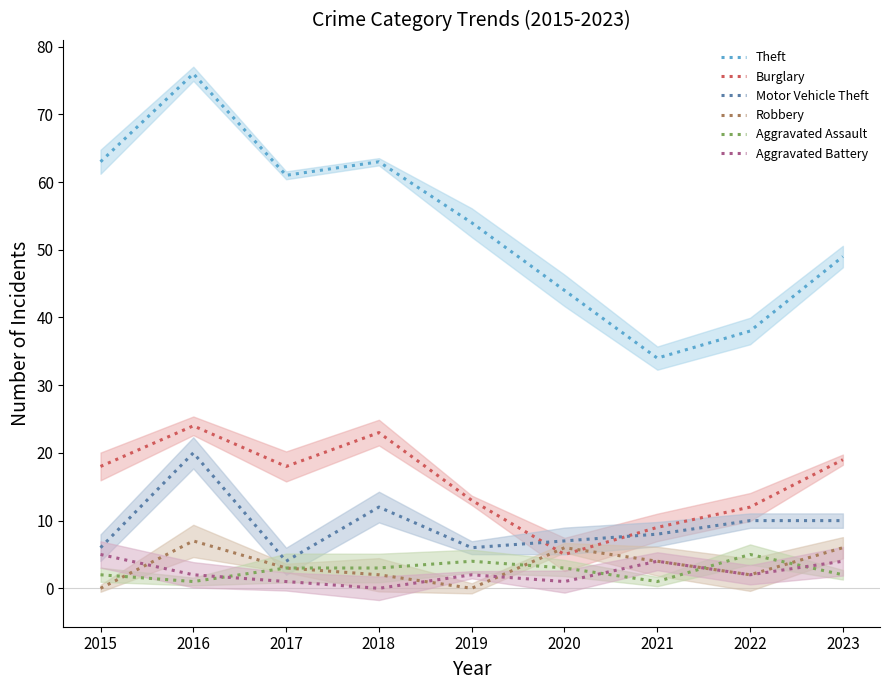

What is the value of the Motor Vehicle Theft point at the 7th from the left?

8